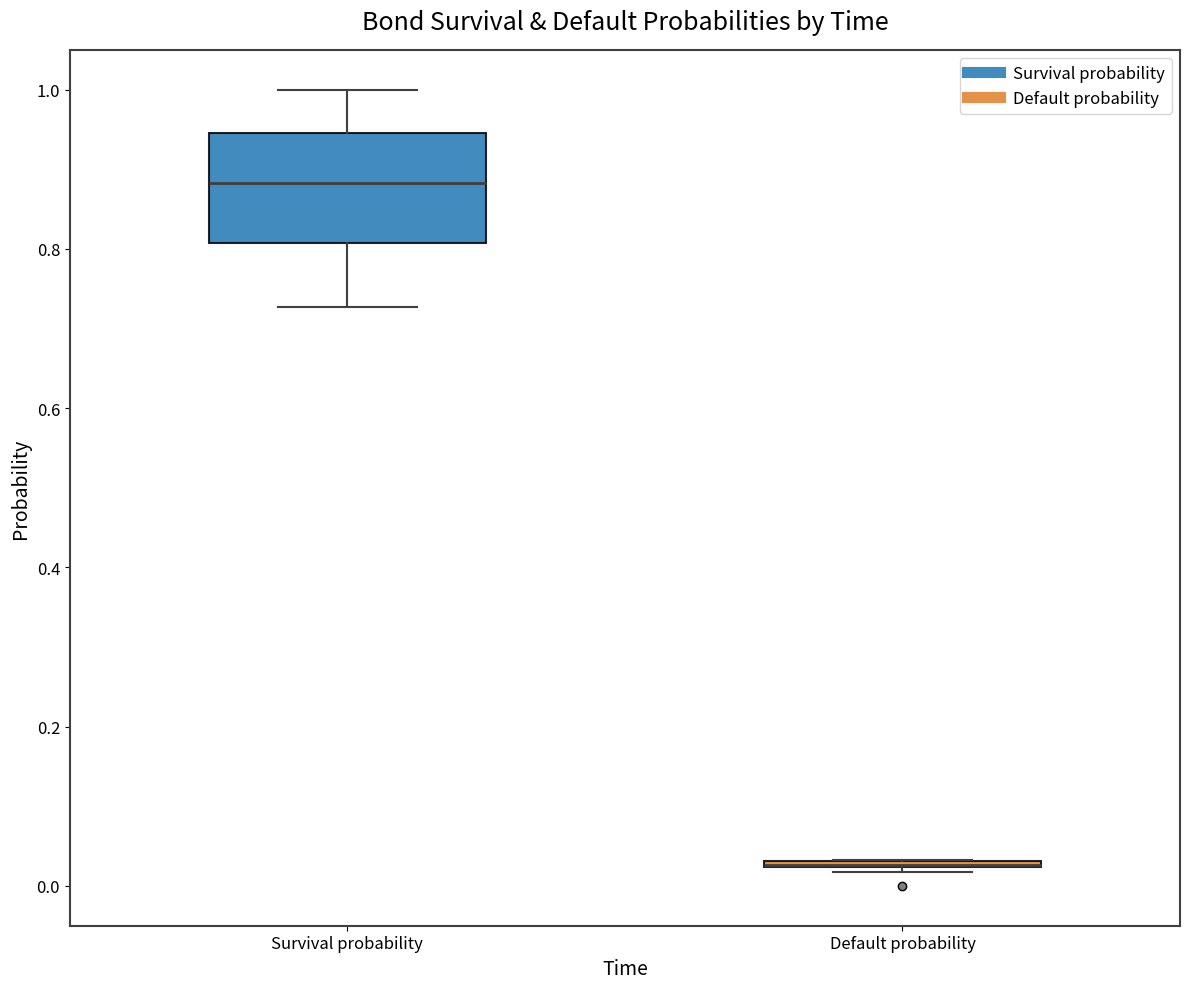

Where is the lower edge of the box for Default probability on the y-axis? The values are not printed on the chart, so give them approximately, as read against the axis.

0.02